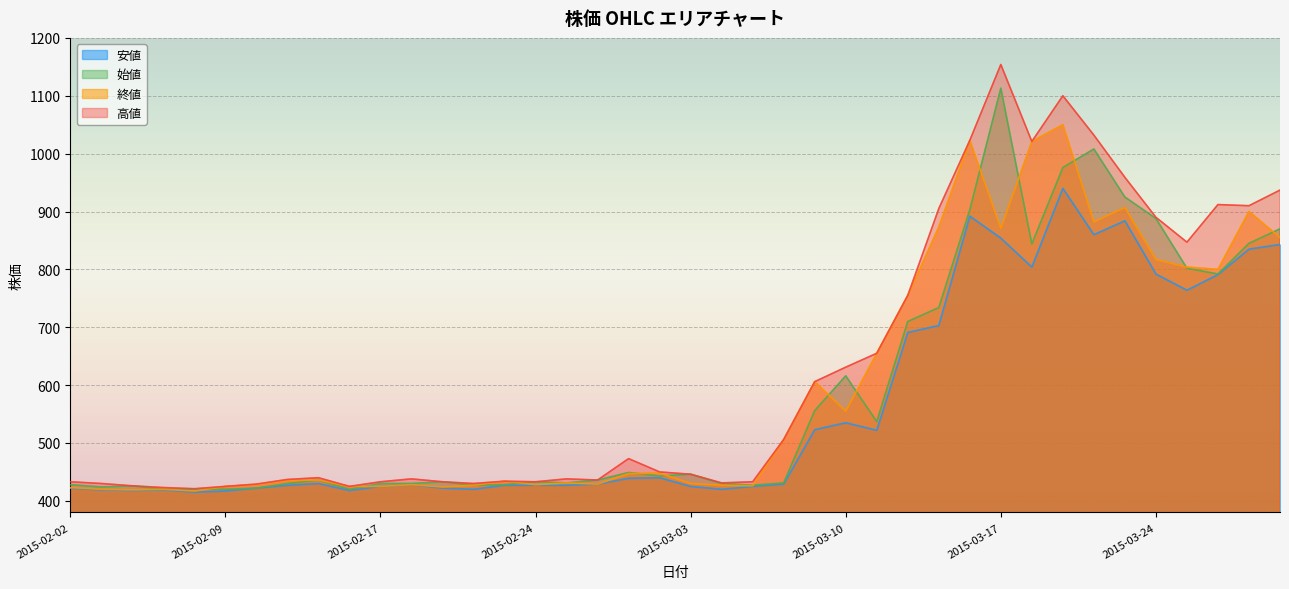

What is the difference between the highest and lowest values at 2015-03-17?

300